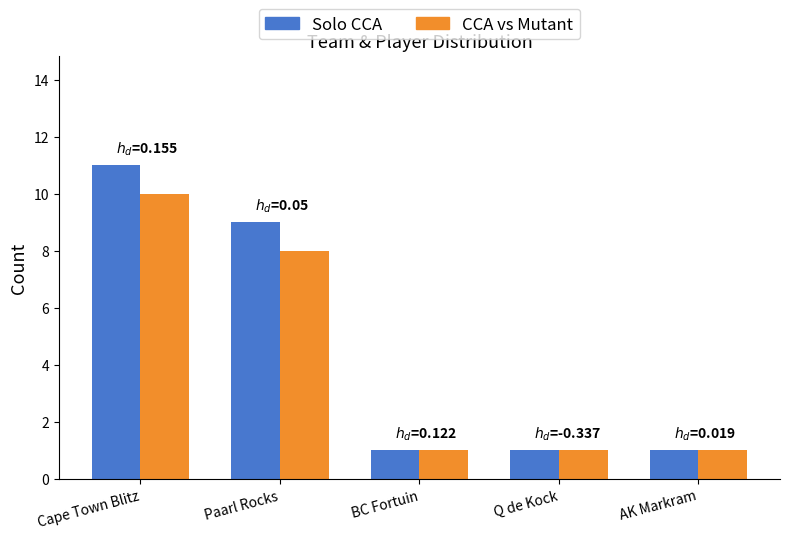

How many series are shown in this chart?

2